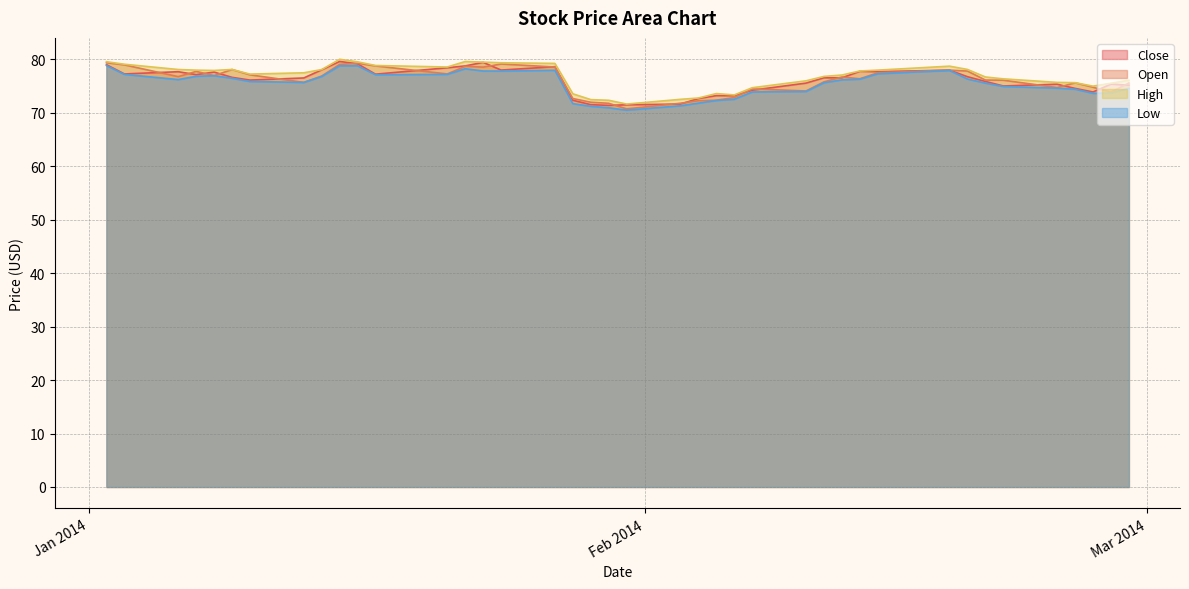

Between 2014-02-28 and 2014-02-21, which is larger?

2014-02-28